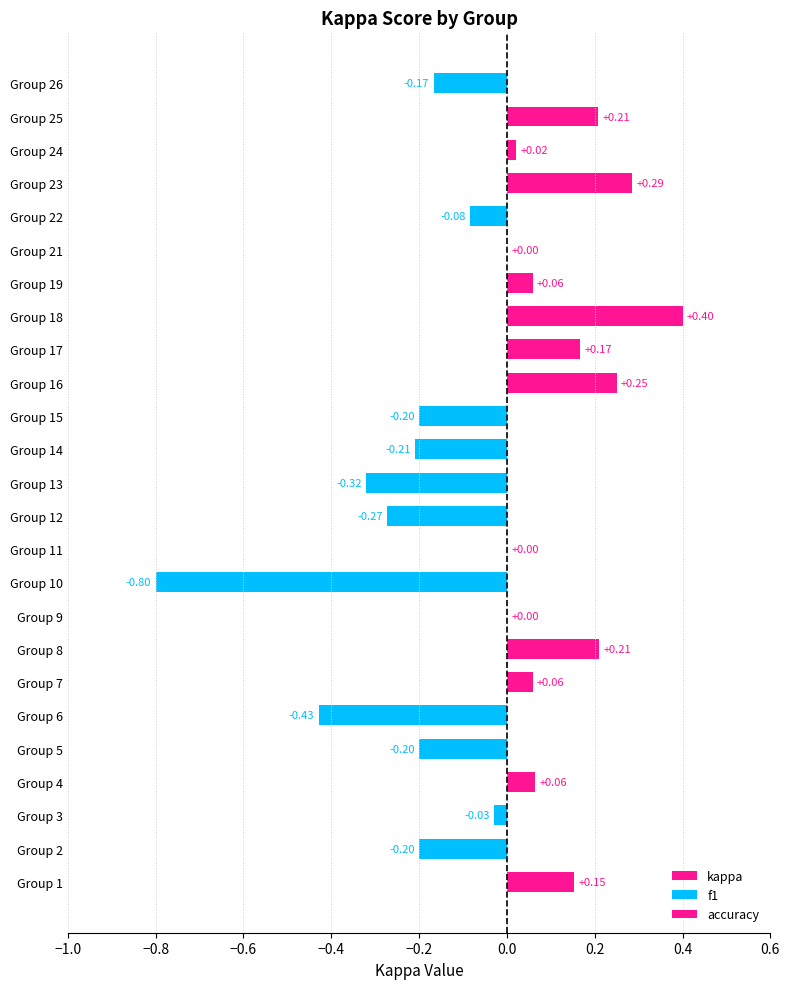

Are the bars horizontal?

Yes